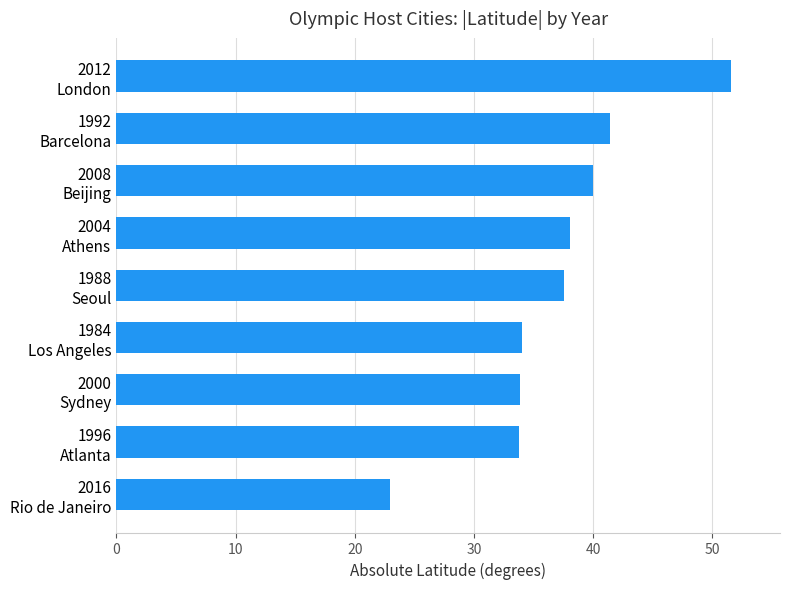

What is the sum of all values?

333.1